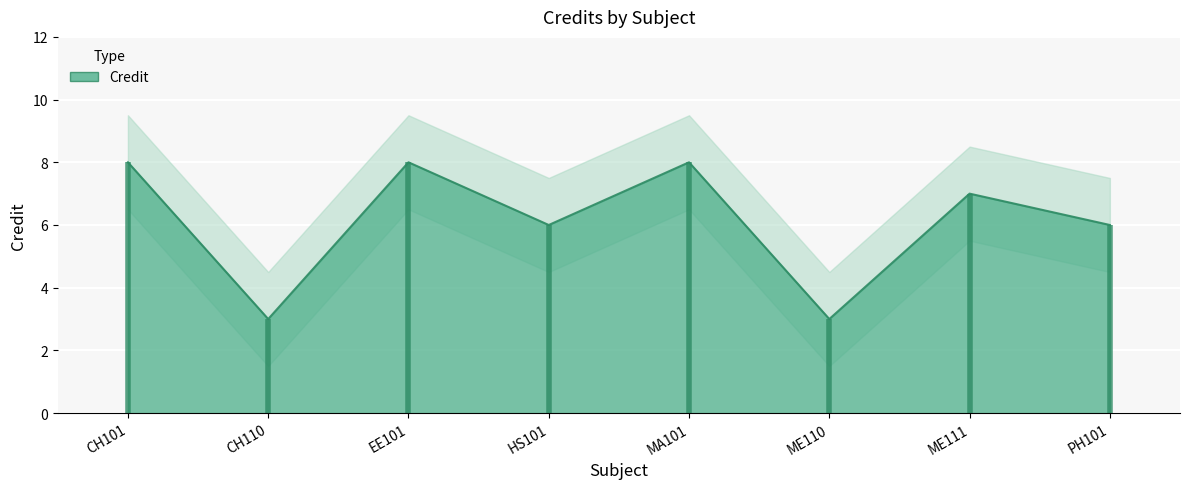

What is the value of the 5th point from the left?

8